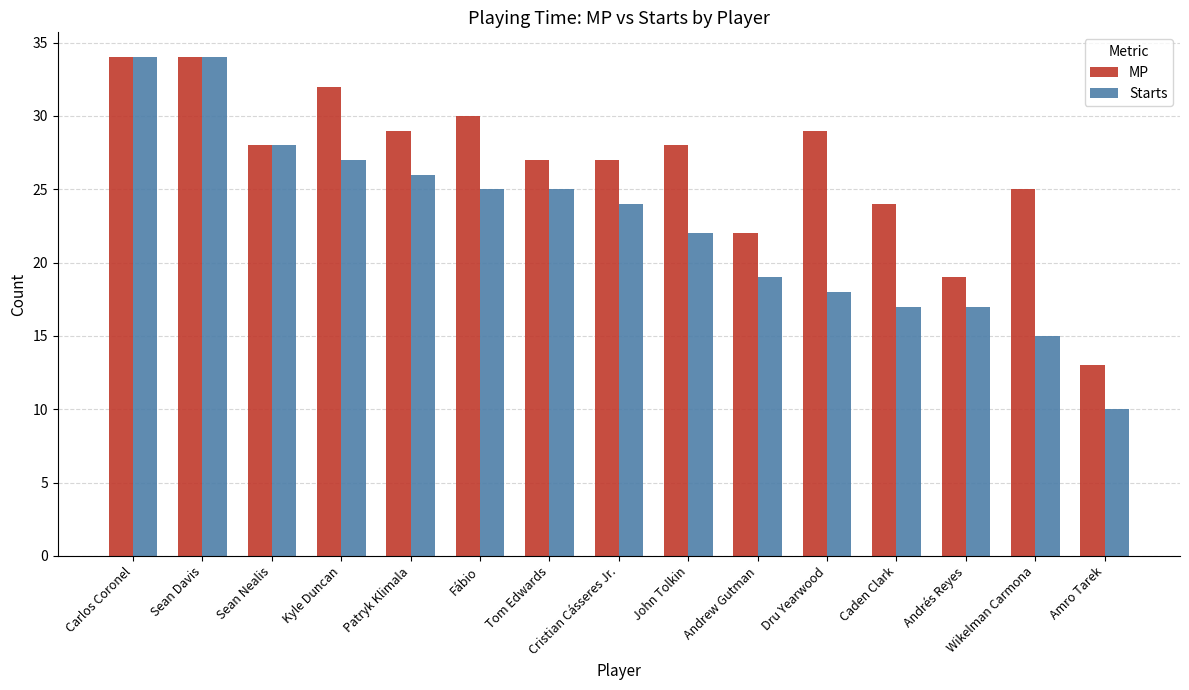

What is the minimum value for MP?

13